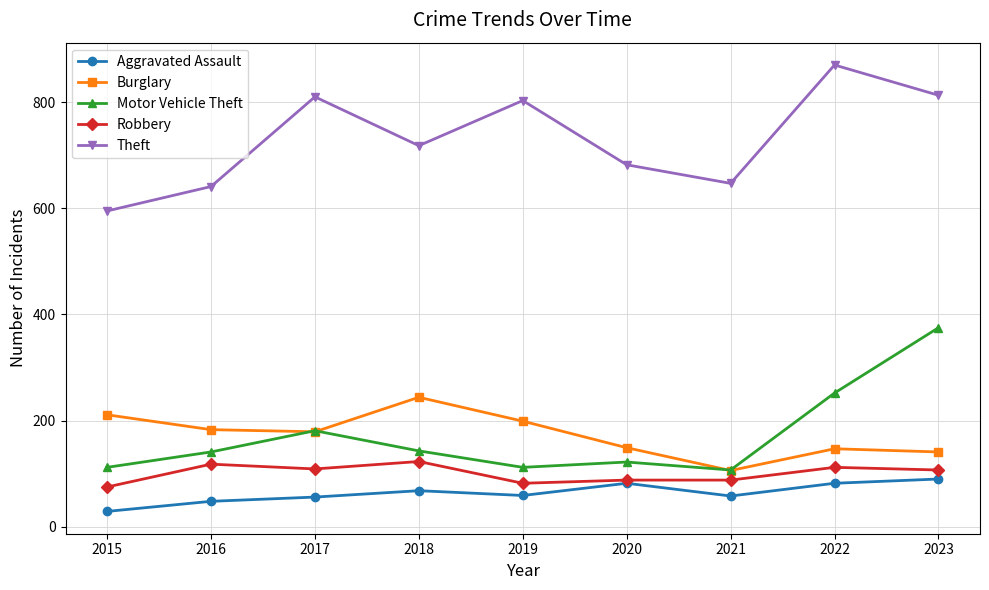

Rank the series at 2019 from lowest to highest value.

Aggravated Assault, Robbery, Motor Vehicle Theft, Burglary, Theft